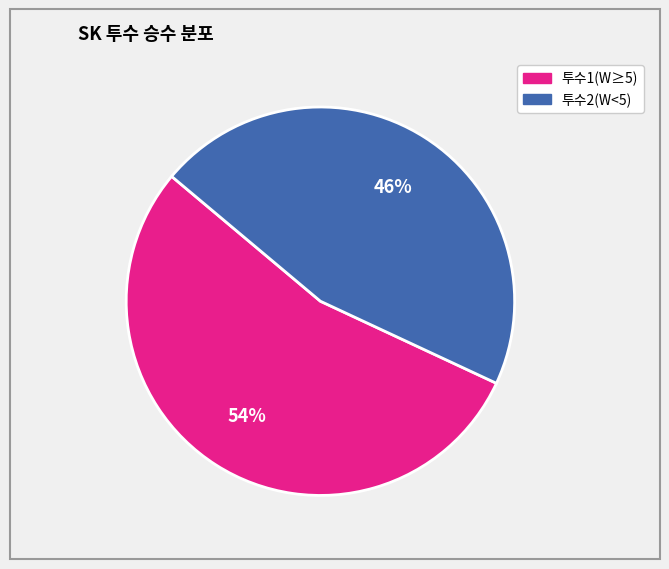

To the nearest percent, what is the average slice percentage?

50%